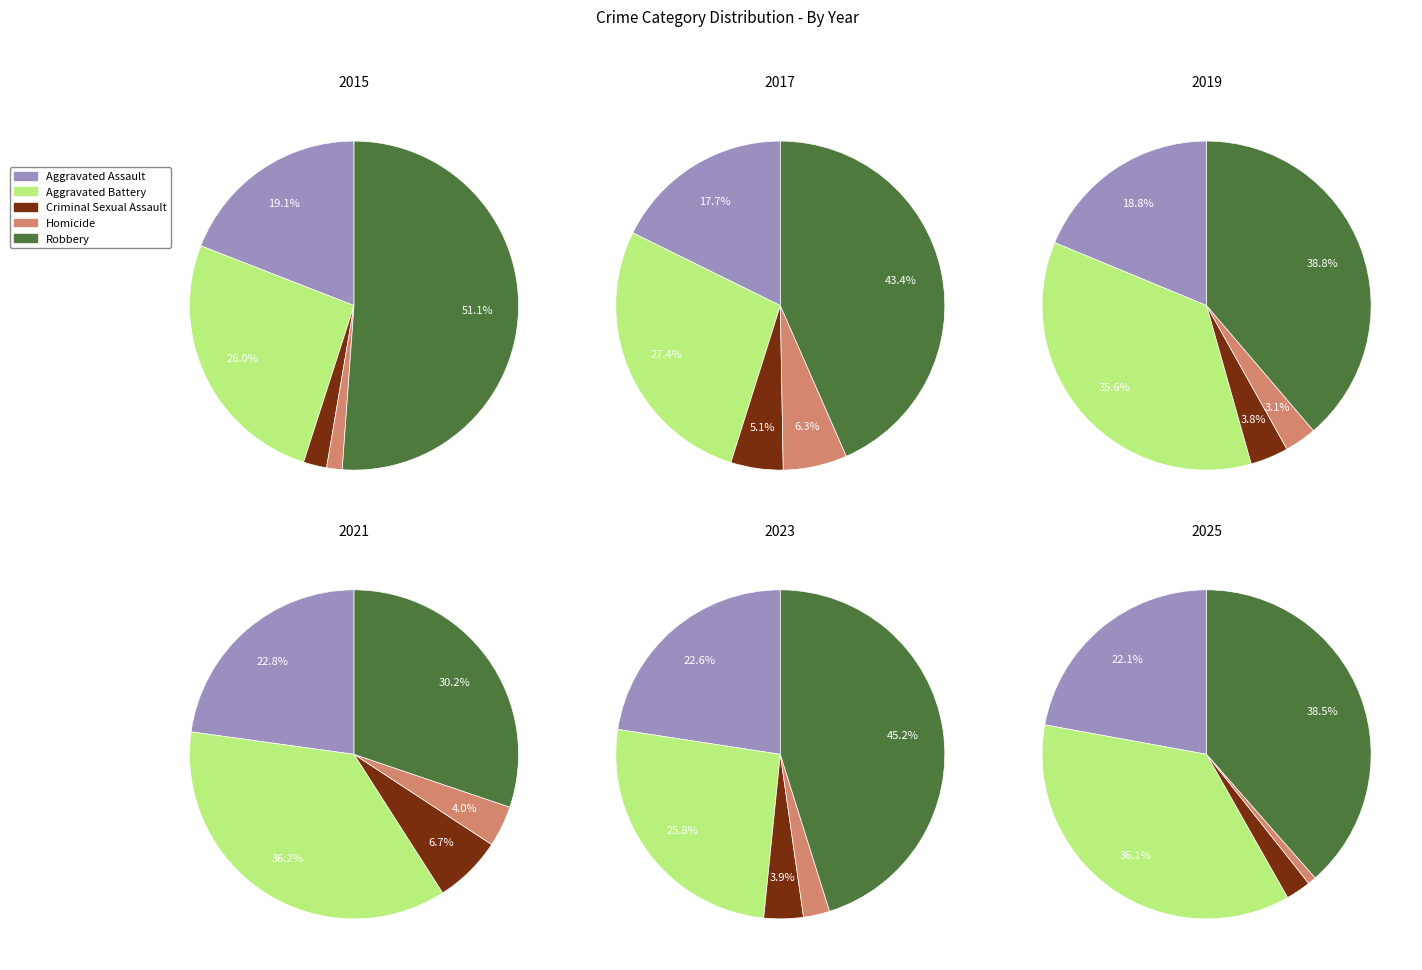

Is it true that 6 is 10% of the pie?

True